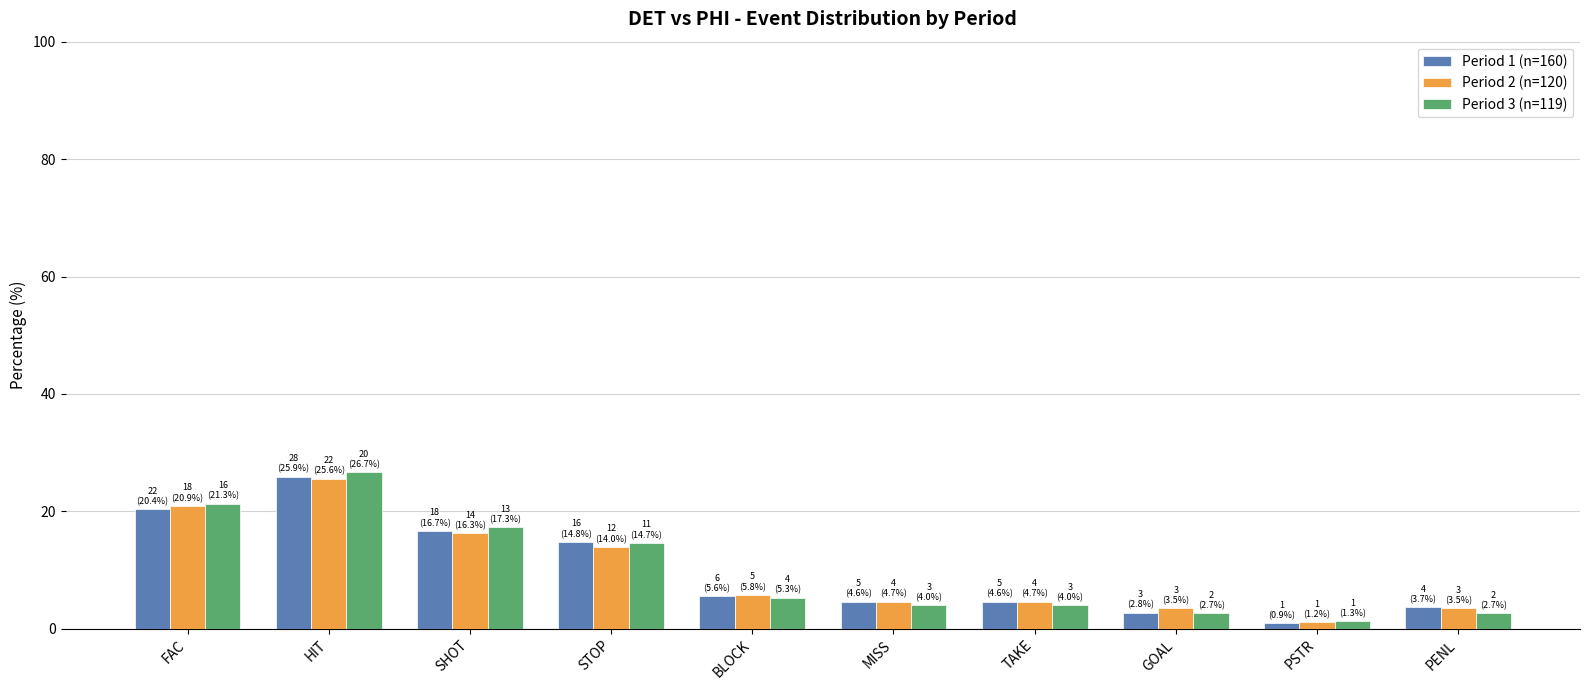

What is the maximum value shown in the chart?

26.7